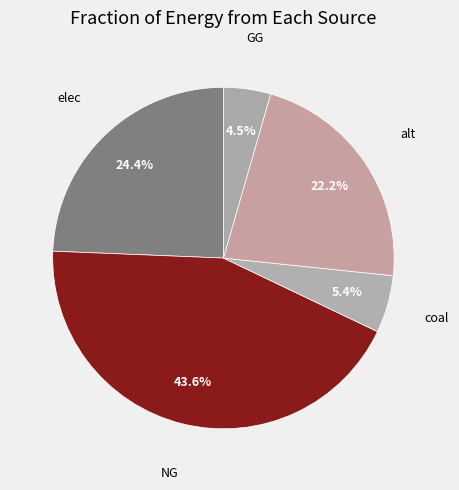

How many slices are in this pie chart?

5